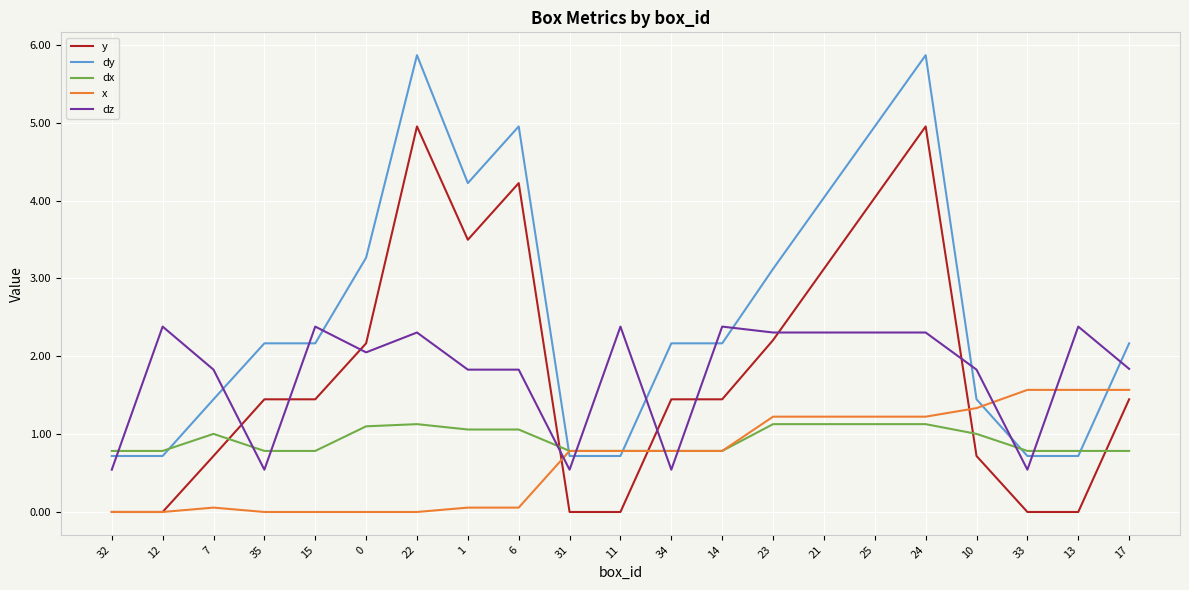

Between which two adjacent categories do dz and dx first intersect?

32 and 12